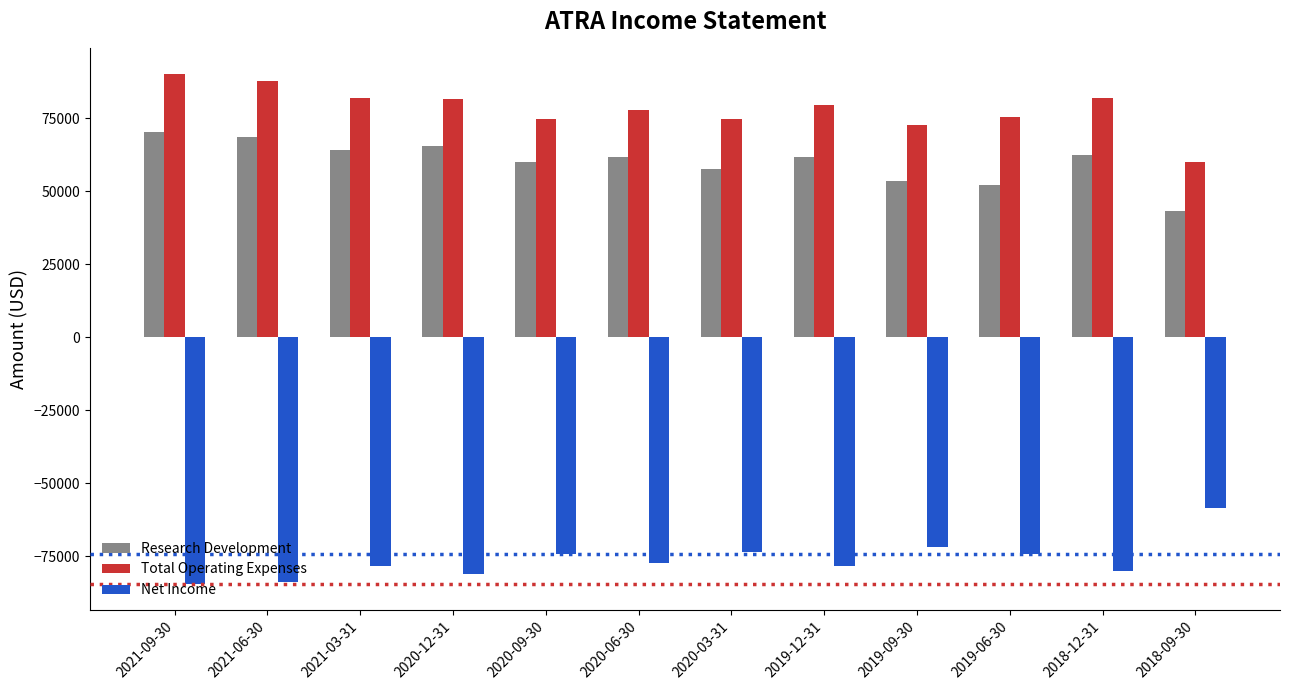

Rank the series at 2020-09-30 from lowest to highest value.

Net Income, Research Development, Total Operating Expenses